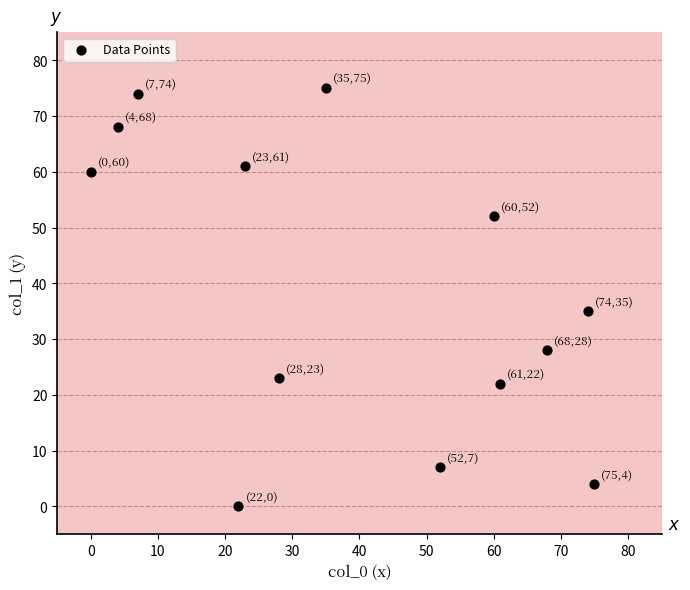

What Y value in the scatter plot is closest to 37?

35